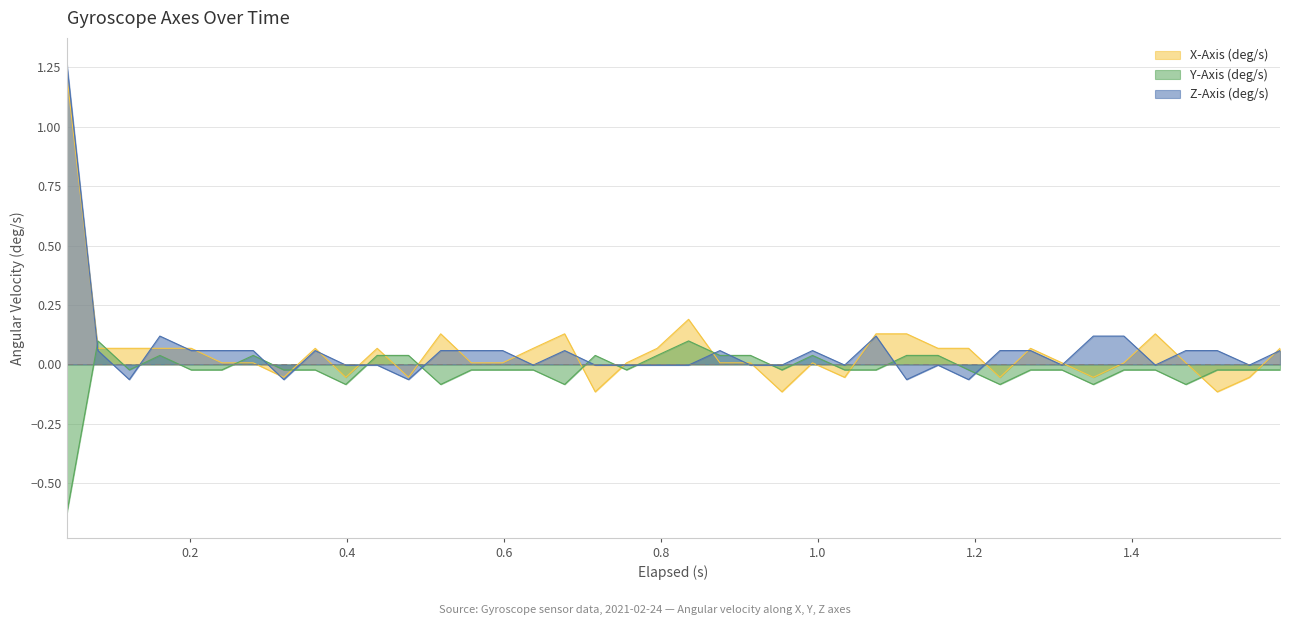

What is the smallest value displayed?

-0.6